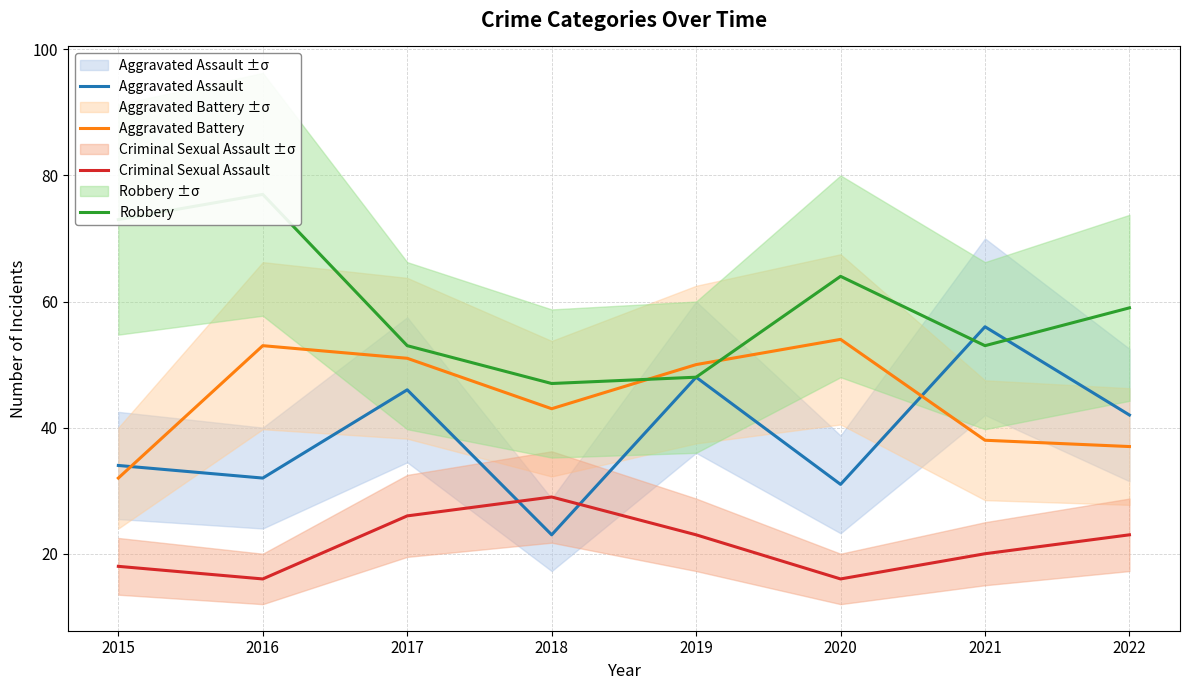

Which series has the widest spread of values?

Aggravated Assault